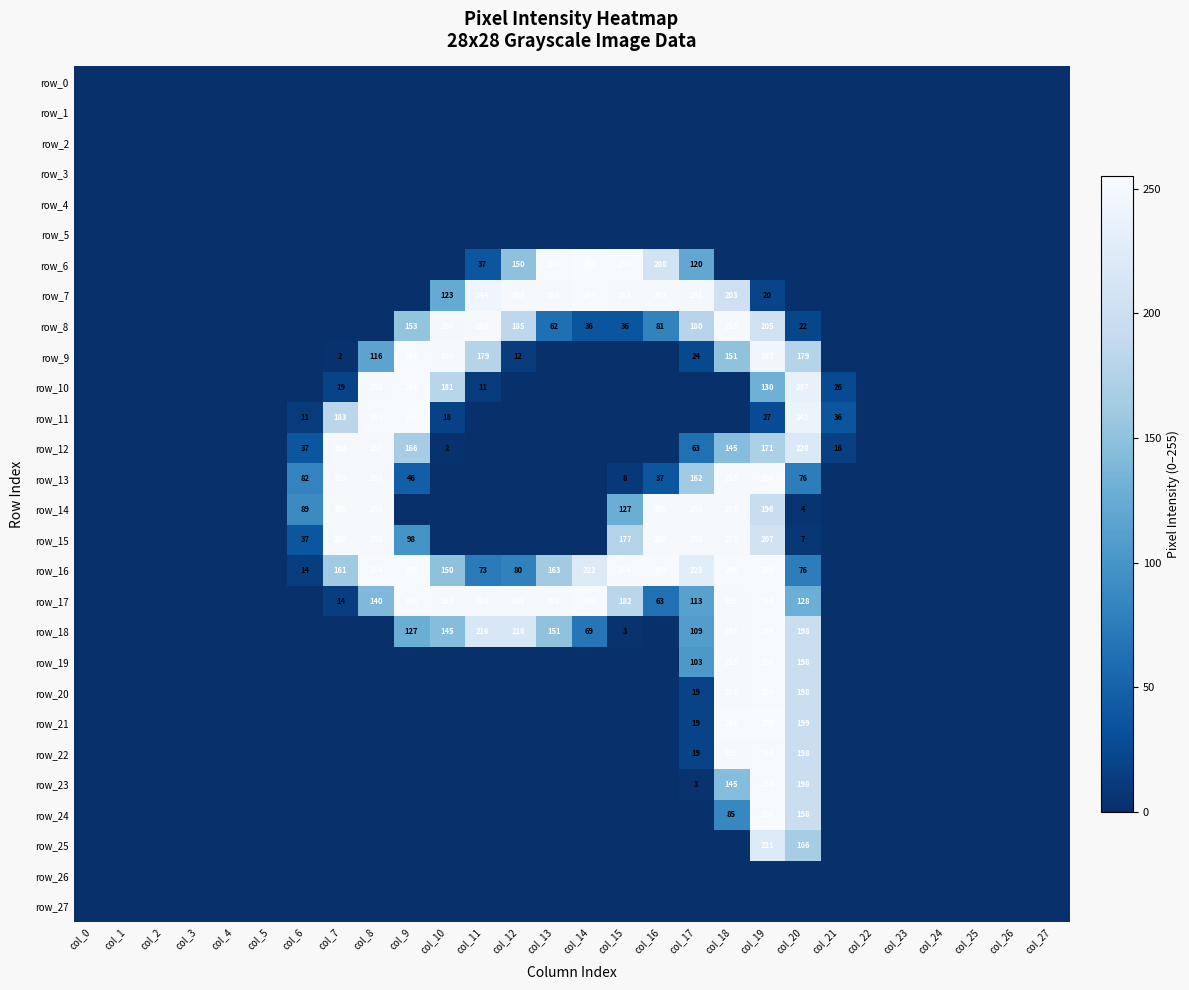

List the labels in order of row_13 value, largest first.

col_19, col_7, col_8, col_18, col_17, col_6, col_20, col_9, col_16, col_15, col_0, col_1, col_2, col_3, col_4, col_5, col_10, col_11, col_12, col_13, col_14, col_21, col_22, col_23, col_24, col_25, col_26, col_27